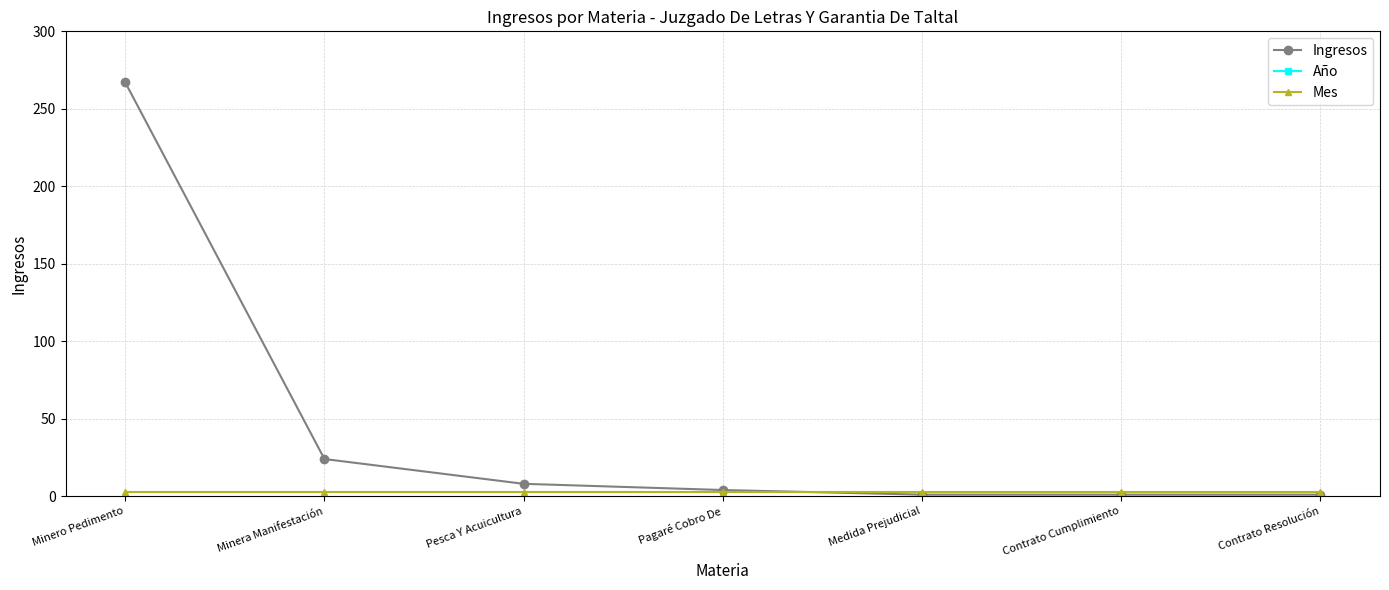

What is the approximate value of Ingresos at Minero Pedimento?

267